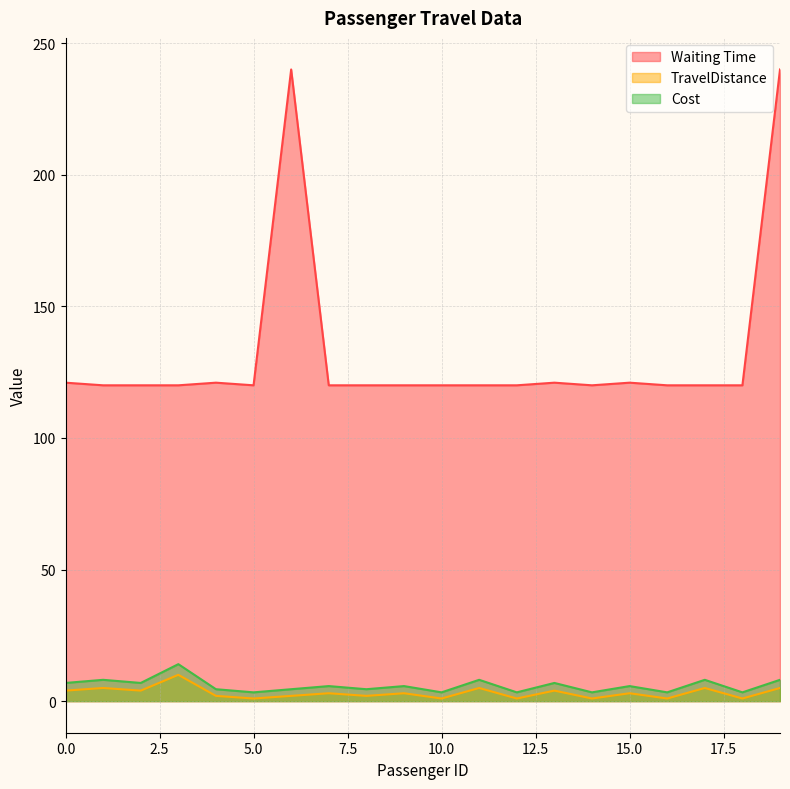

Between 13 and 10, which is larger?

13